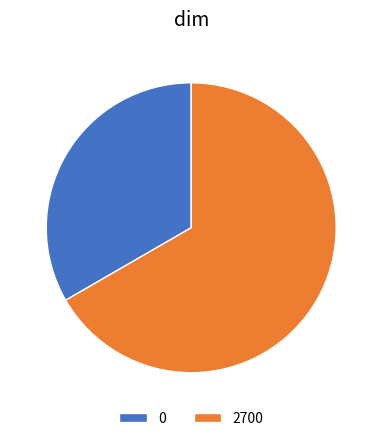

Rank the categories by value from lowest to highest.

0, 2700